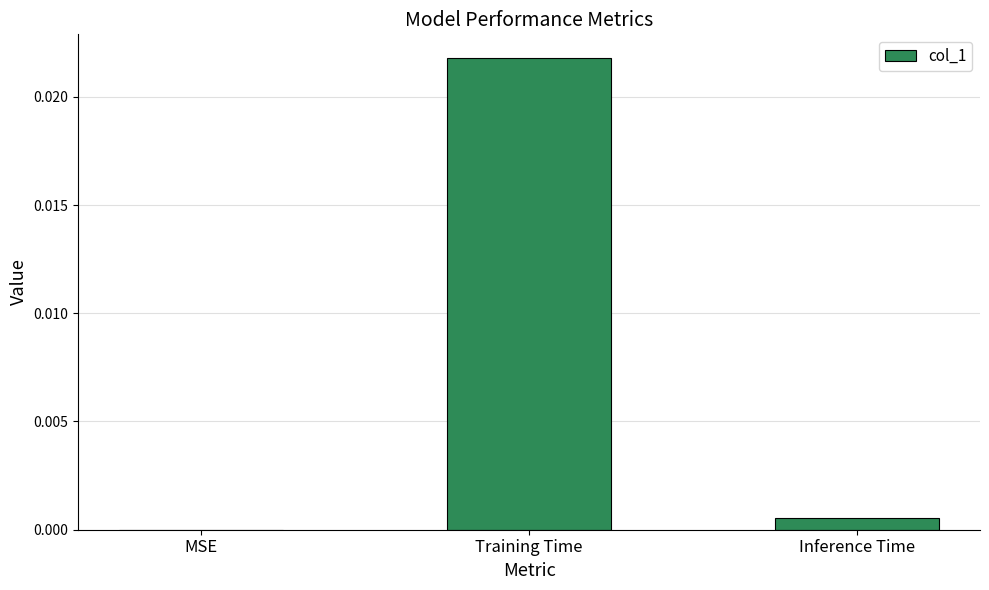

The chart shows a value of 0.0 at Training Time. True or false?

True